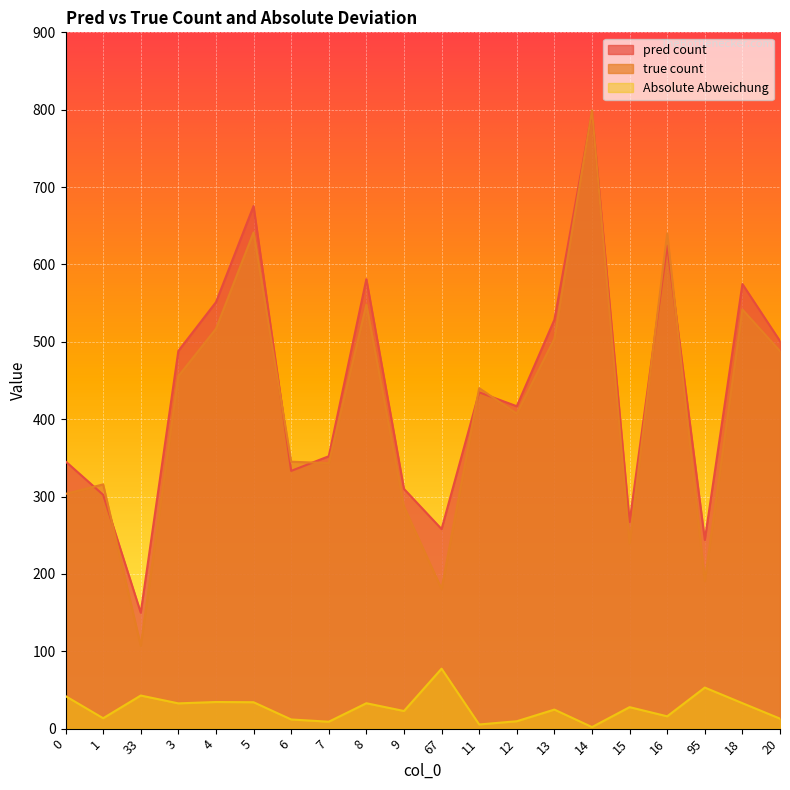

Which series has the largest total across all categories?

pred count